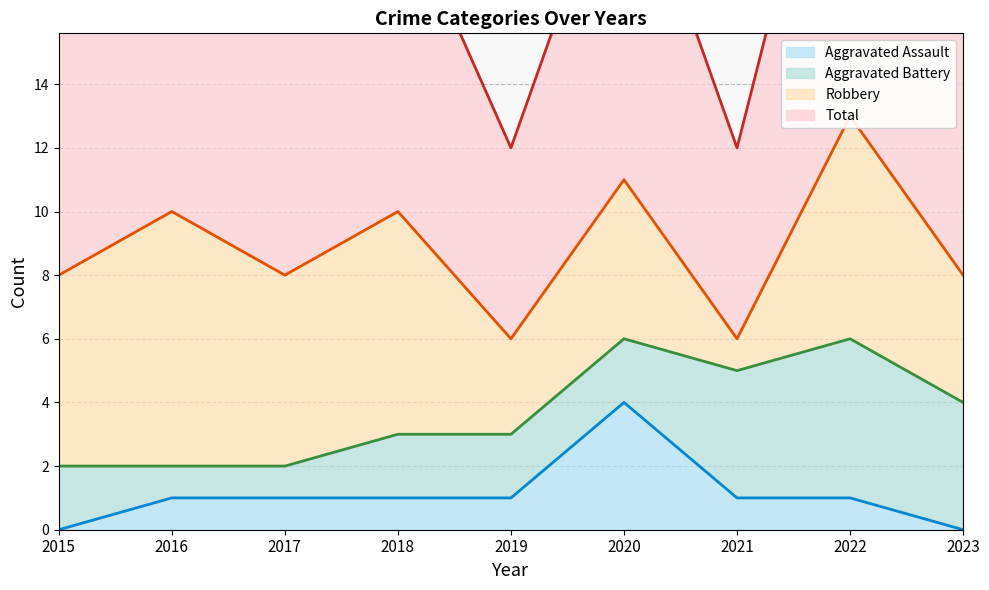

How many categories are shown in the chart?

9